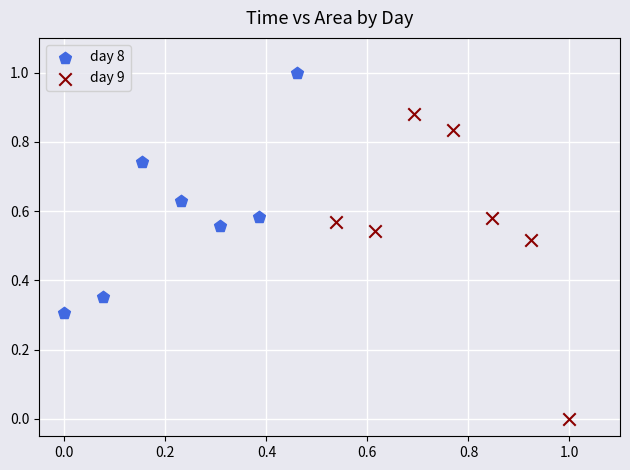

Which series contains the lowest Y value?

day 9